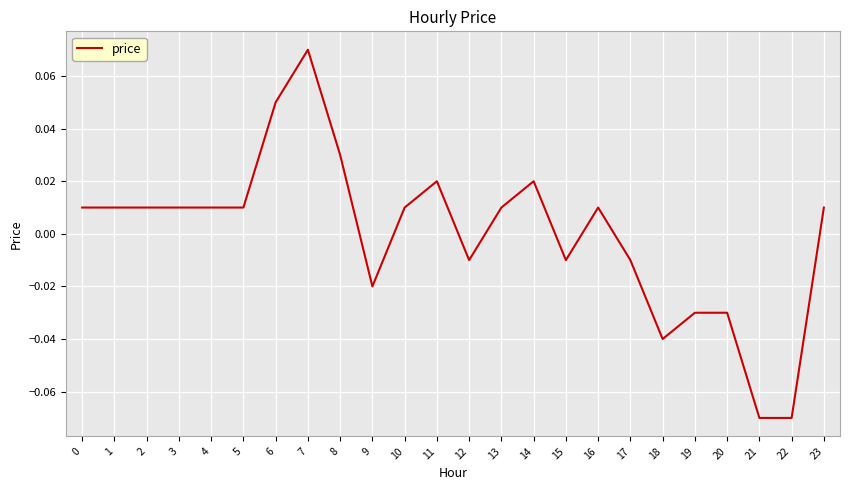

The value at 18 is -0.1. True or false?

False